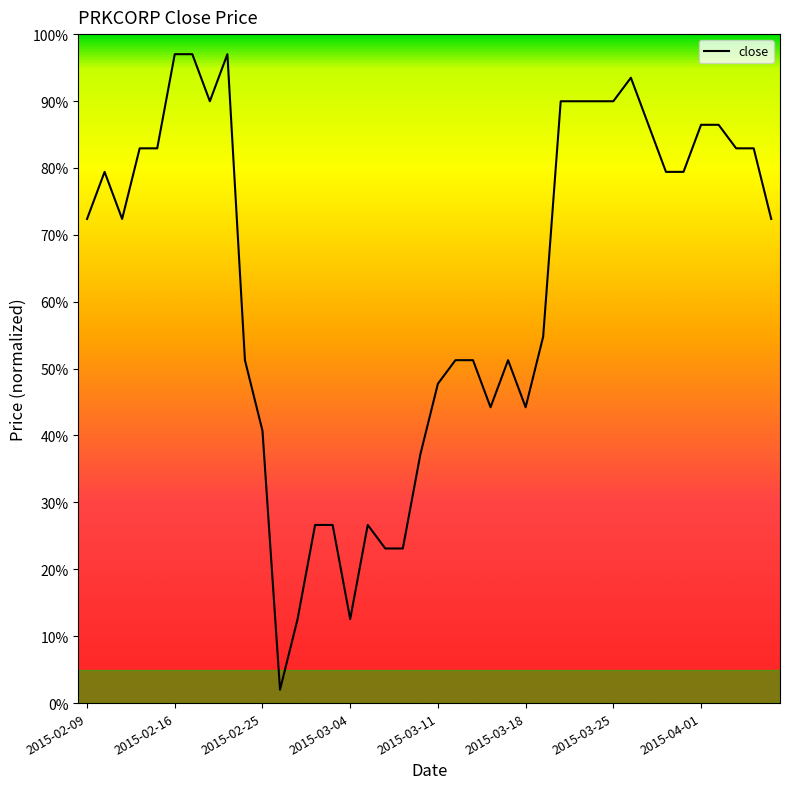

What is the difference between the maximum and minimum values?

95.0